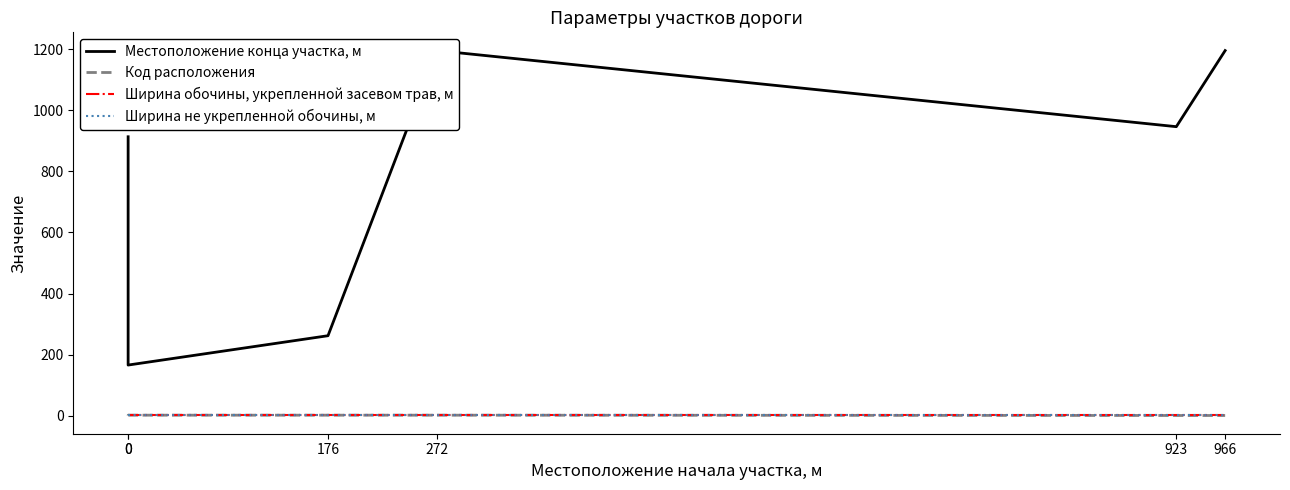

What is the minimum value for Местоположение конца участка, м?

166